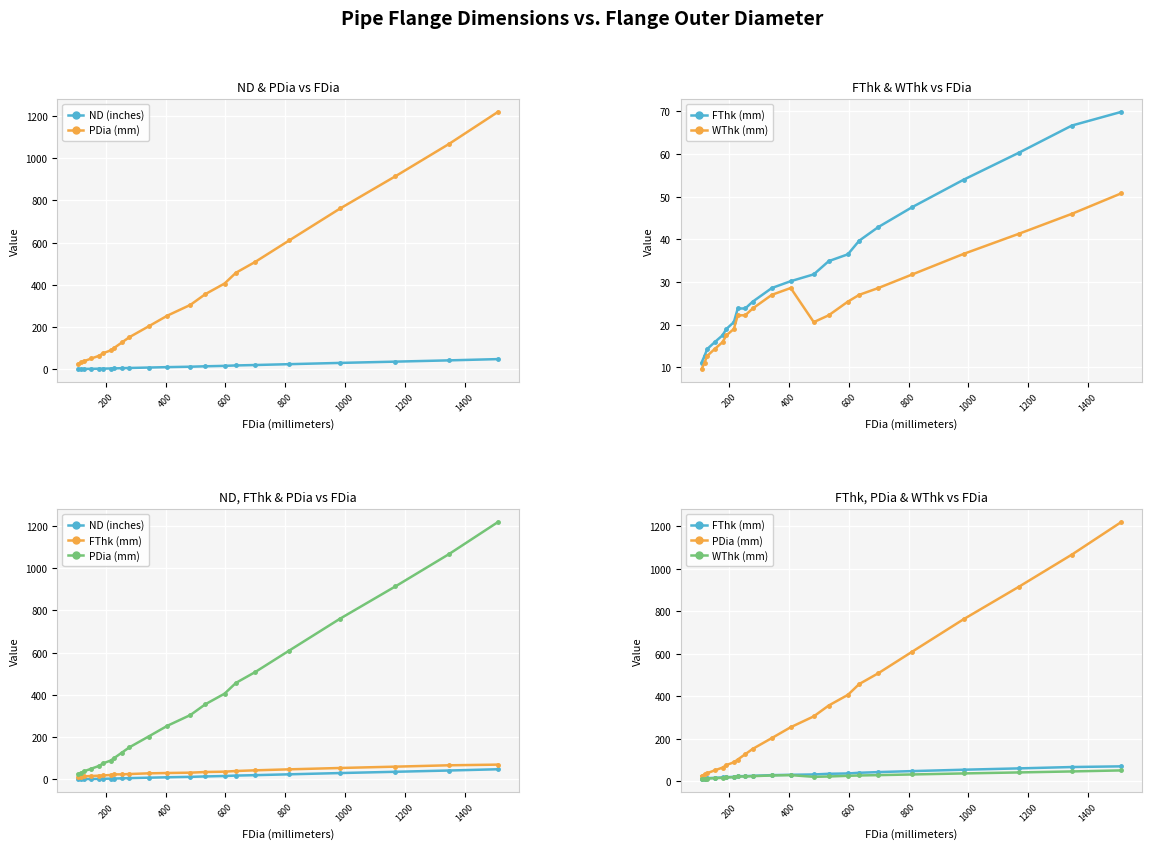

What is the difference between the second highest and second lowest values in the FThk (mm) series?

54.0